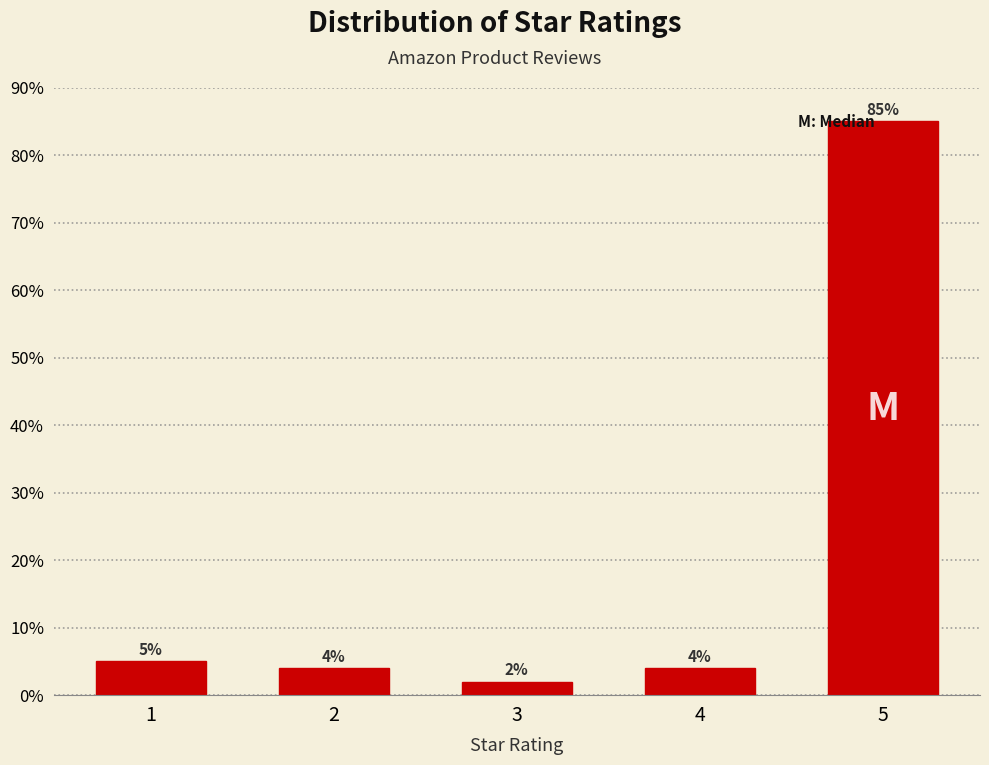

Reading left to right, extract all data points from this chart.

5	4	2	4	85